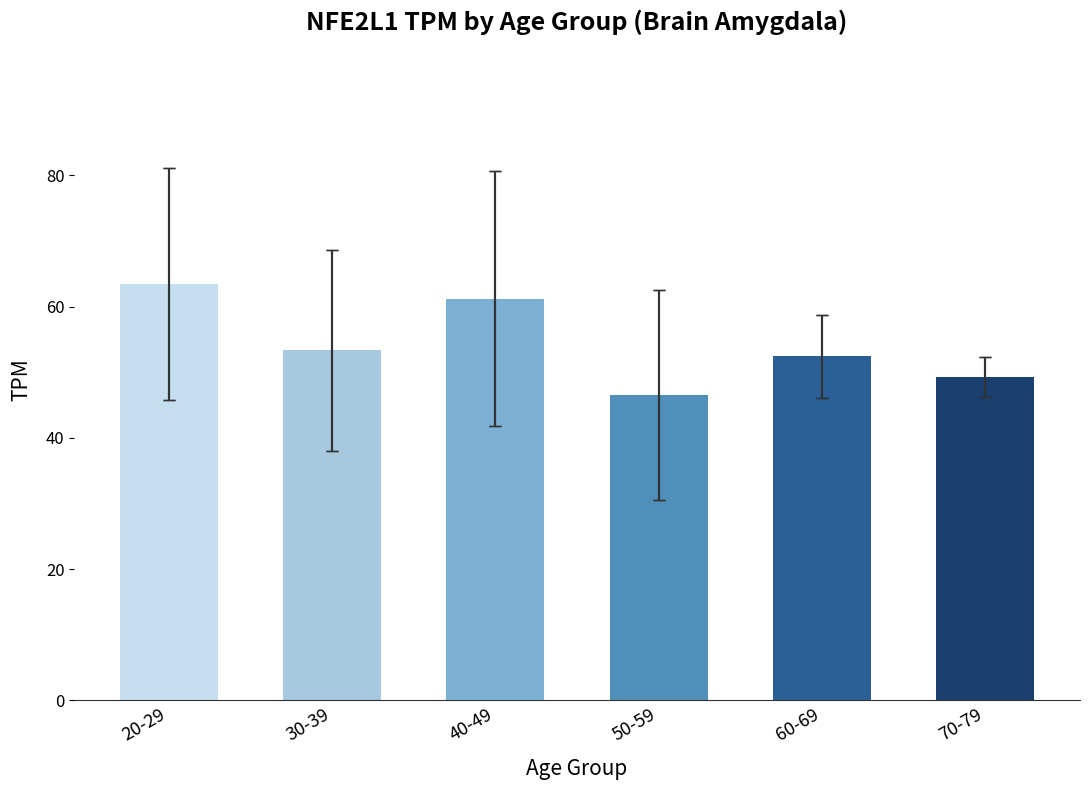

Which category has the lowest value across all series?

50-59